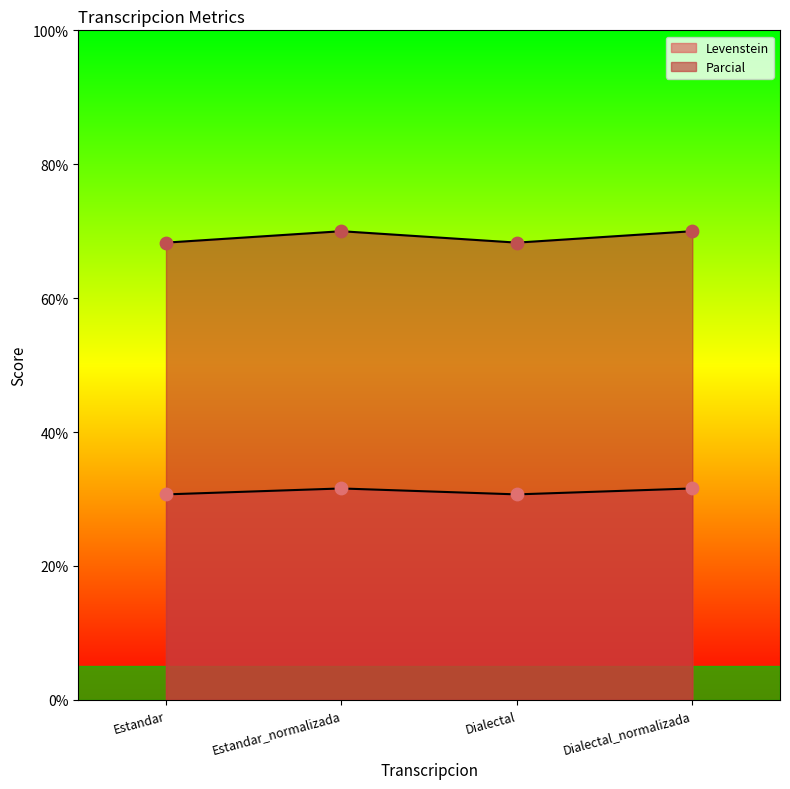

Which series has the largest total across all categories?

Parcial